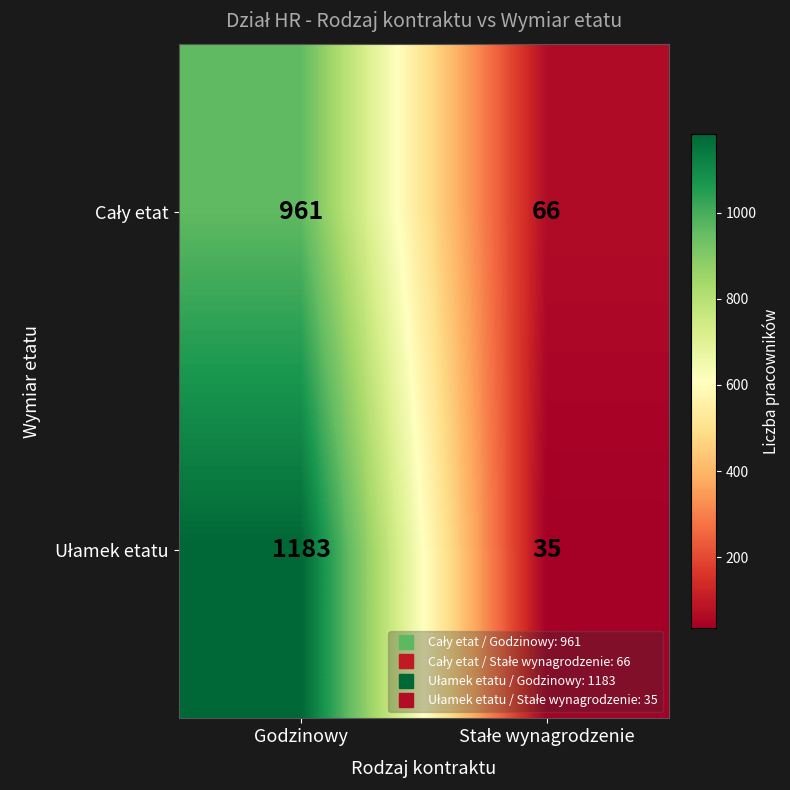

What is the total value across all series at Godzinowy?

2144